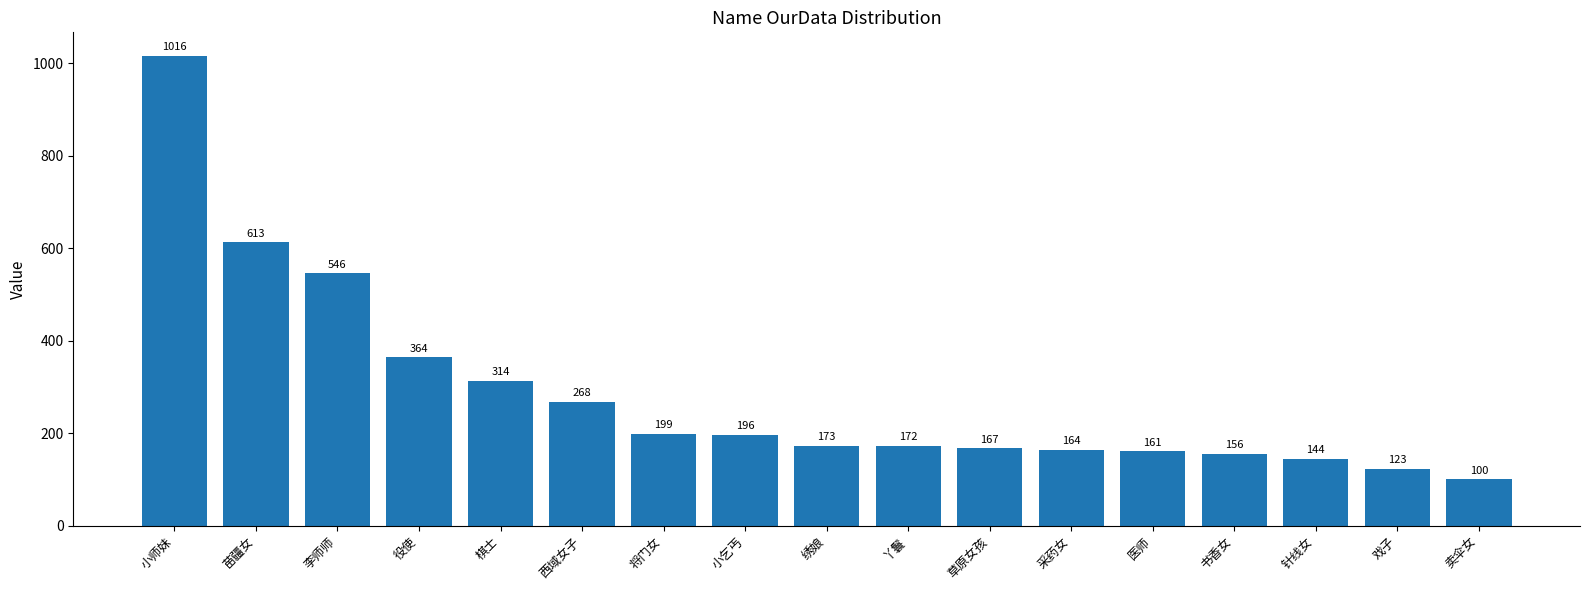

List the labels in order of value, largest first.

小师妹, 苗疆女, 李师师, 役使, 棋士, 西域女子, 将门女, 小乞丐, 绣娘, 丫鬟, 草原女孩, 采药女, 医师, 书香女, 针线女, 戏子, 卖伞女